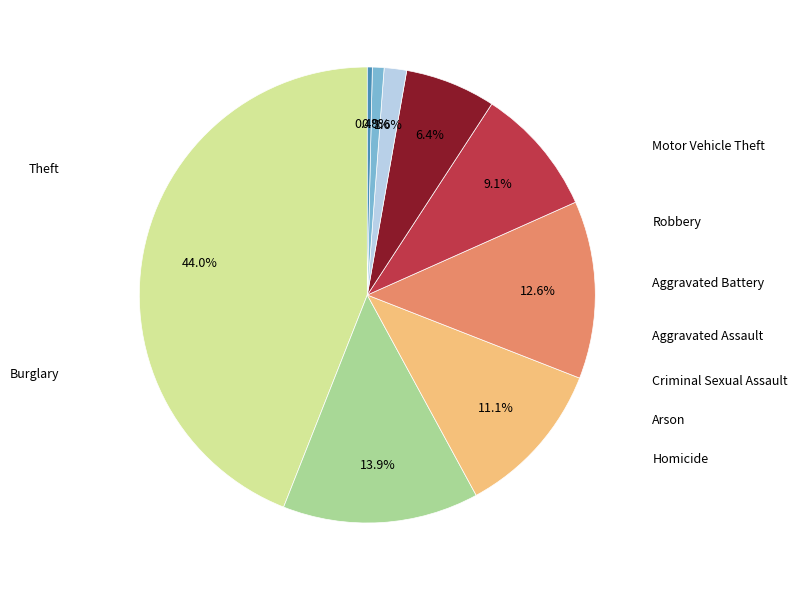

Is there any slice that represents more than half of the pie?

No